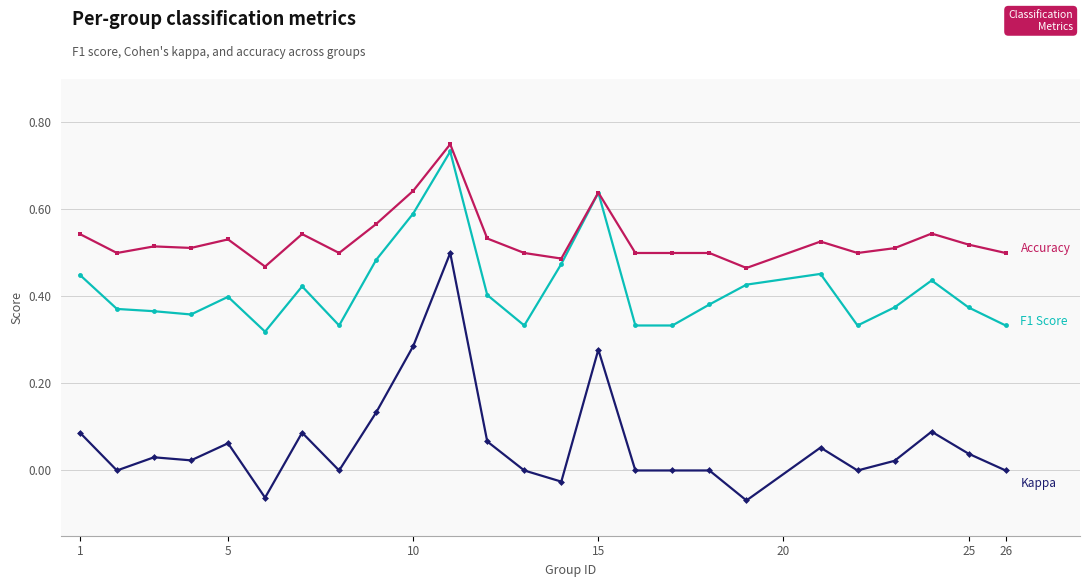

Is this an area chart (filled region under the line)?

No